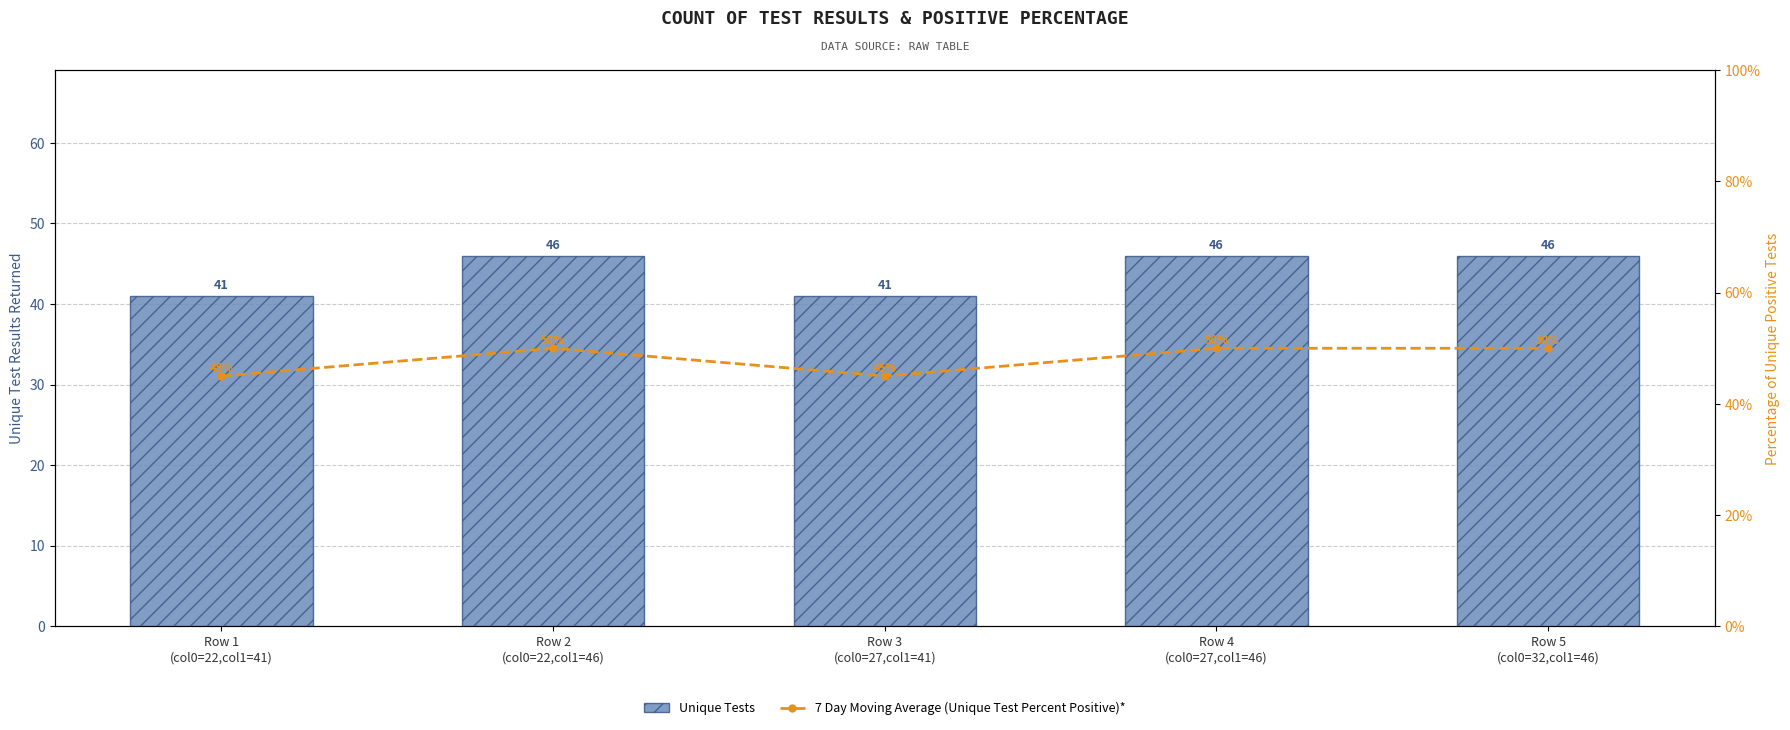

Reading left to right, transcribe all the data shown in this chart.

Unique Tests: Row 1
(col0=22,col1=41)=41	Row 2
(col0=22,col1=46)=46	Row 3
(col0=27,col1=41)=41	Row 4
(col0=27,col1=46)=46	Row 5
(col0=32,col1=46)=46
7 Day Moving Average (Unique Test Percent Positive)*: Row 1
(col0=22,col1=41)=45	Row 2
(col0=22,col1=46)=50	Row 3
(col0=27,col1=41)=45	Row 4
(col0=27,col1=46)=50	Row 5
(col0=32,col1=46)=50